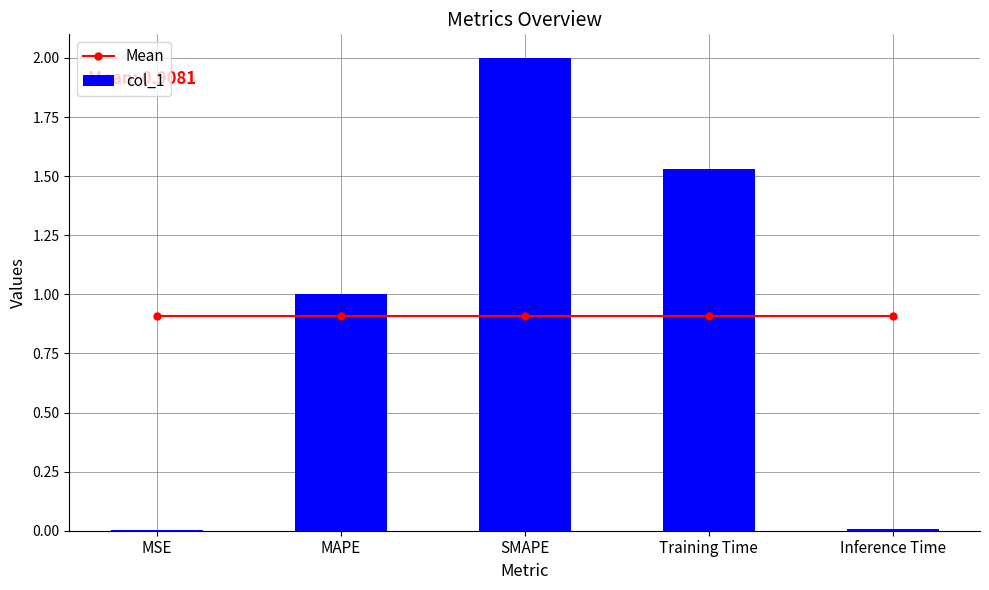

At which label is Mean closest to 0?

MSE